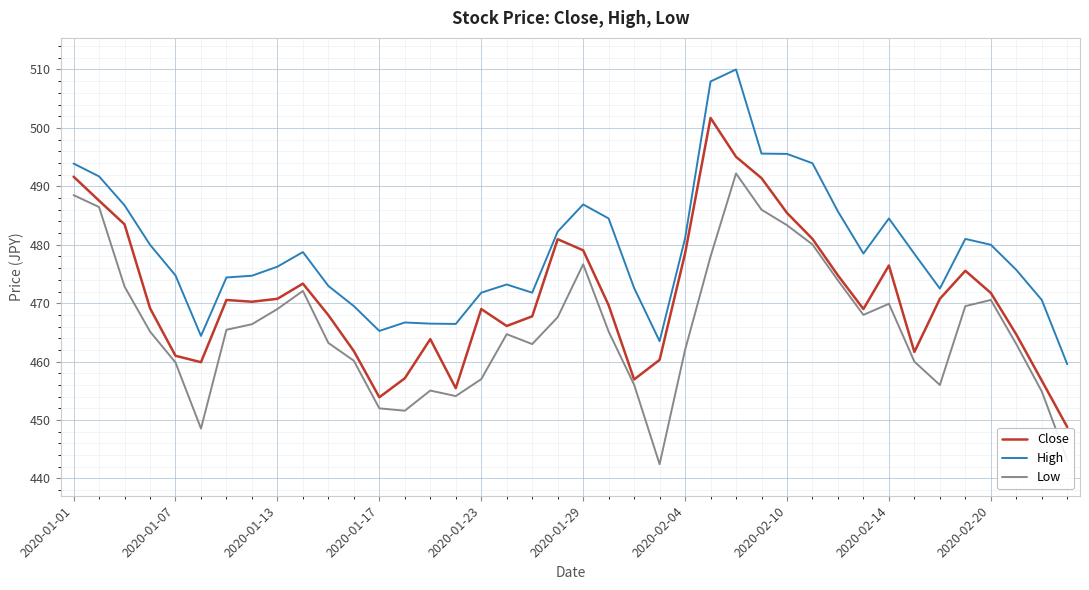

What is the maximum value shown in the chart?

510.0